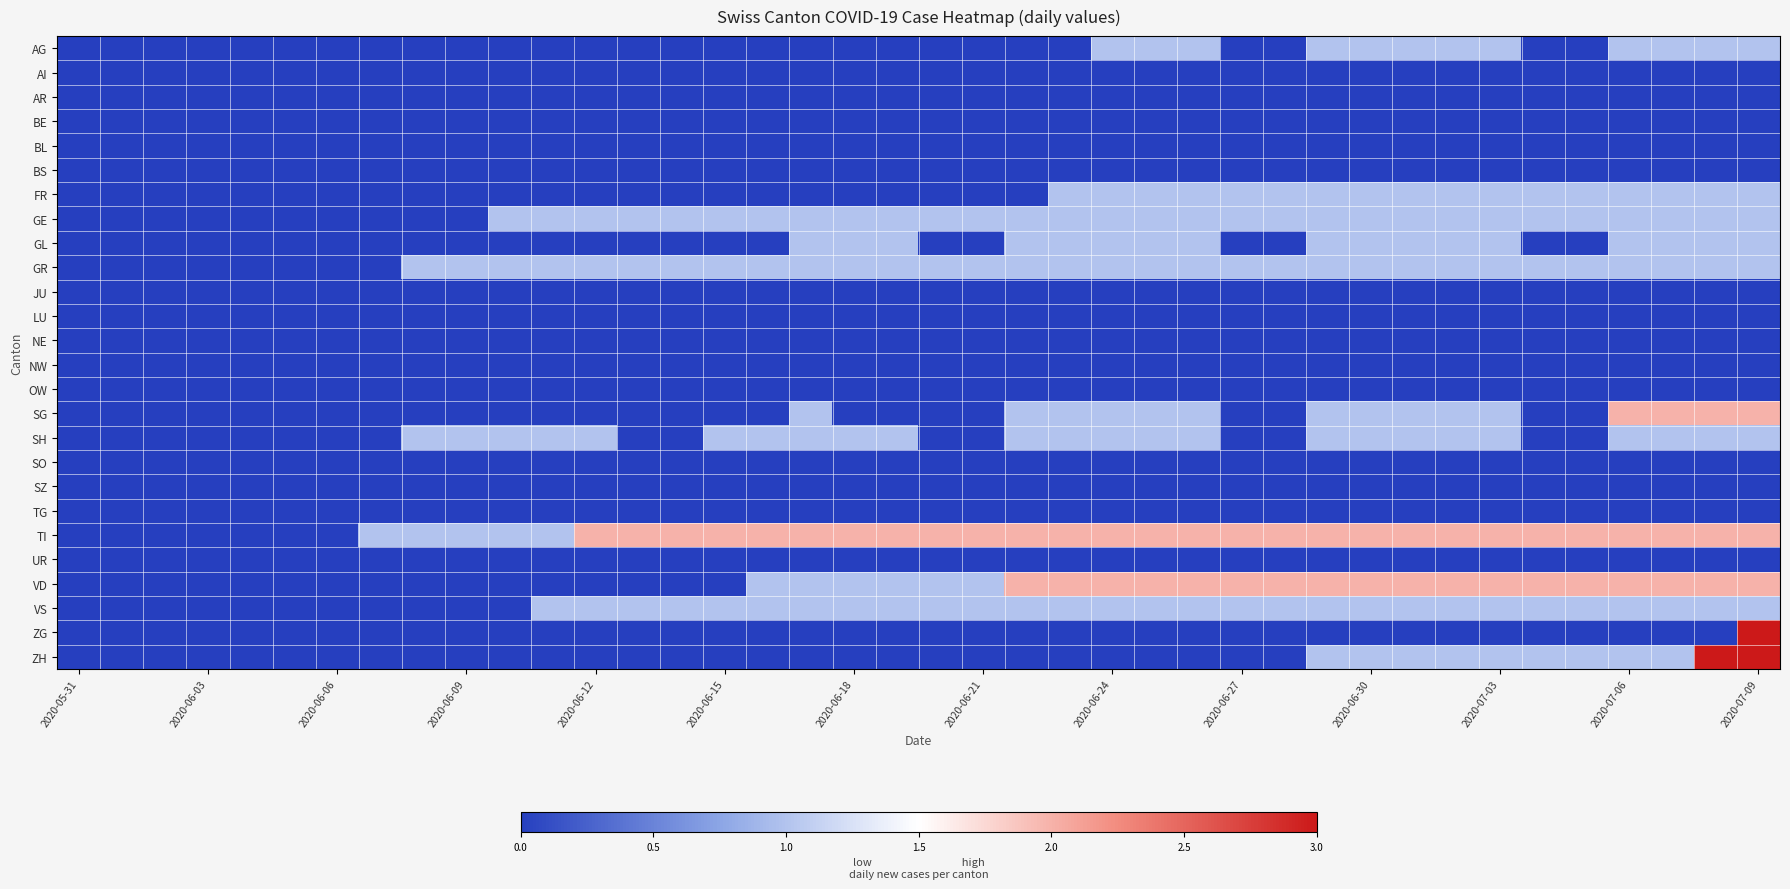

Reading right to left, what are all the values shown in this chart?

AG: 1	1	1	1	0	0	1	1	1	1	1	0	0	1	1	1	0	0	0	0	0	0	0	0	0	0	0	0	0	0	0	0	0	0	0	0	0	0	0	0
AI: 0	0	0	0	0	0	0	0	0	0	0	0	0	0	0	0	0	0	0	0	0	0	0	0	0	0	0	0	0	0	0	0	0	0	0	0	0	0	0	0
AR: 0	0	0	0	0	0	0	0	0	0	0	0	0	0	0	0	0	0	0	0	0	0	0	0	0	0	0	0	0	0	0	0	0	0	0	0	0	0	0	0
BE: 0	0	0	0	0	0	0	0	0	0	0	0	0	0	0	0	0	0	0	0	0	0	0	0	0	0	0	0	0	0	0	0	0	0	0	0	0	0	0	0
BL: 0	0	0	0	0	0	0	0	0	0	0	0	0	0	0	0	0	0	0	0	0	0	0	0	0	0	0	0	0	0	0	0	0	0	0	0	0	0	0	0
BS: 0	0	0	0	0	0	0	0	0	0	0	0	0	0	0	0	0	0	0	0	0	0	0	0	0	0	0	0	0	0	0	0	0	0	0	0	0	0	0	0
FR: 1	1	1	1	1	1	1	1	1	1	1	1	1	1	1	1	1	0	0	0	0	0	0	0	0	0	0	0	0	0	0	0	0	0	0	0	0	0	0	0
GE: 1	1	1	1	1	1	1	1	1	1	1	1	1	1	1	1	1	1	1	1	1	1	1	1	1	1	1	1	1	1	0	0	0	0	0	0	0	0	0	0
GL: 1	1	1	1	0	0	1	1	1	1	1	0	0	1	1	1	1	1	0	0	1	1	1	0	0	0	0	0	0	0	0	0	0	0	0	0	0	0	0	0
GR: 1	1	1	1	1	1	1	1	1	1	1	1	1	1	1	1	1	1	1	1	1	1	1	1	1	1	1	1	1	1	1	1	0	0	0	0	0	0	0	0
JU: 0	0	0	0	0	0	0	0	0	0	0	0	0	0	0	0	0	0	0	0	0	0	0	0	0	0	0	0	0	0	0	0	0	0	0	0	0	0	0	0
LU: 0	0	0	0	0	0	0	0	0	0	0	0	0	0	0	0	0	0	0	0	0	0	0	0	0	0	0	0	0	0	0	0	0	0	0	0	0	0	0	0
NE: 0	0	0	0	0	0	0	0	0	0	0	0	0	0	0	0	0	0	0	0	0	0	0	0	0	0	0	0	0	0	0	0	0	0	0	0	0	0	0	0
NW: 0	0	0	0	0	0	0	0	0	0	0	0	0	0	0	0	0	0	0	0	0	0	0	0	0	0	0	0	0	0	0	0	0	0	0	0	0	0	0	0
OW: 0	0	0	0	0	0	0	0	0	0	0	0	0	0	0	0	0	0	0	0	0	0	0	0	0	0	0	0	0	0	0	0	0	0	0	0	0	0	0	0
SG: 2	2	2	2	0	0	1	1	1	1	1	0	0	1	1	1	1	1	0	0	0	0	1	0	0	0	0	0	0	0	0	0	0	0	0	0	0	0	0	0
SH: 1	1	1	1	0	0	1	1	1	1	1	0	0	1	1	1	1	1	0	0	1	1	1	1	1	0	0	1	1	1	1	1	0	0	0	0	0	0	0	0
SO: 0	0	0	0	0	0	0	0	0	0	0	0	0	0	0	0	0	0	0	0	0	0	0	0	0	0	0	0	0	0	0	0	0	0	0	0	0	0	0	0
SZ: 0	0	0	0	0	0	0	0	0	0	0	0	0	0	0	0	0	0	0	0	0	0	0	0	0	0	0	0	0	0	0	0	0	0	0	0	0	0	0	0
TG: 0	0	0	0	0	0	0	0	0	0	0	0	0	0	0	0	0	0	0	0	0	0	0	0	0	0	0	0	0	0	0	0	0	0	0	0	0	0	0	0
TI: 2	2	2	2	2	2	2	2	2	2	2	2	2	2	2	2	2	2	2	2	2	2	2	2	2	2	2	2	1	1	1	1	1	0	0	0	0	0	0	0
UR: 0	0	0	0	0	0	0	0	0	0	0	0	0	0	0	0	0	0	0	0	0	0	0	0	0	0	0	0	0	0	0	0	0	0	0	0	0	0	0	0
VD: 2	2	2	2	2	2	2	2	2	2	2	2	2	2	2	2	2	2	1	1	1	1	1	1	0	0	0	0	0	0	0	0	0	0	0	0	0	0	0	0
VS: 1	1	1	1	1	1	1	1	1	1	1	1	1	1	1	1	1	1	1	1	1	1	1	1	1	1	1	1	1	0	0	0	0	0	0	0	0	0	0	0
ZG: 3	0	0	0	0	0	0	0	0	0	0	0	0	0	0	0	0	0	0	0	0	0	0	0	0	0	0	0	0	0	0	0	0	0	0	0	0	0	0	0
ZH: 3	3	1	1	1	1	1	1	1	1	1	0	0	0	0	0	0	0	0	0	0	0	0	0	0	0	0	0	0	0	0	0	0	0	0	0	0	0	0	0